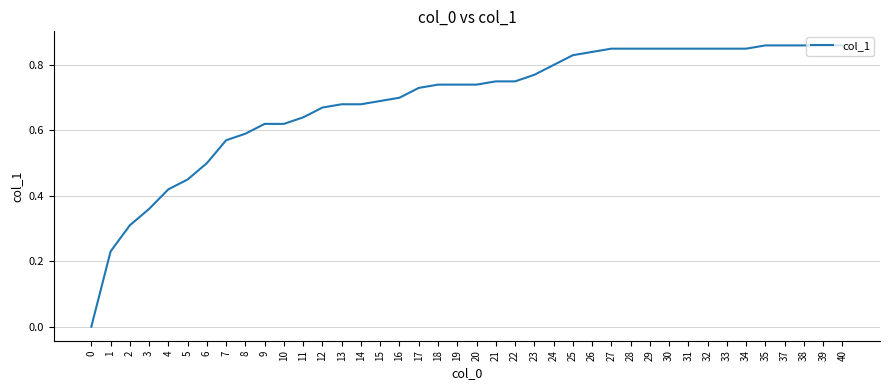

How many distinct data groups are displayed?

1